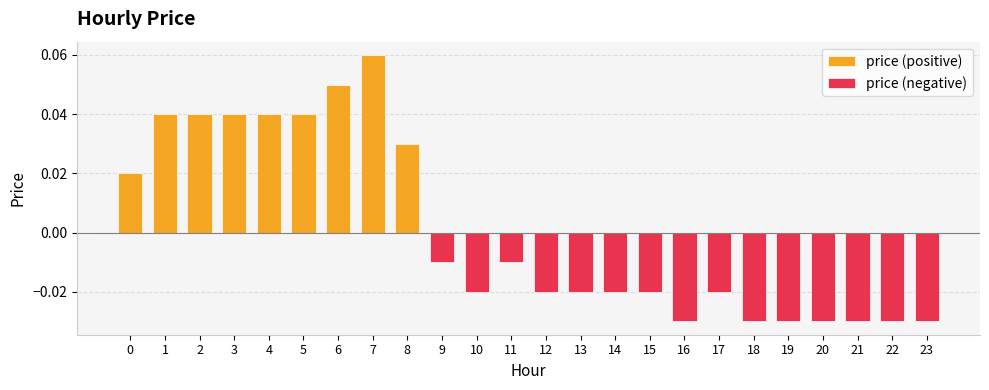

What is the highest value of the price (positive) series?

0.1